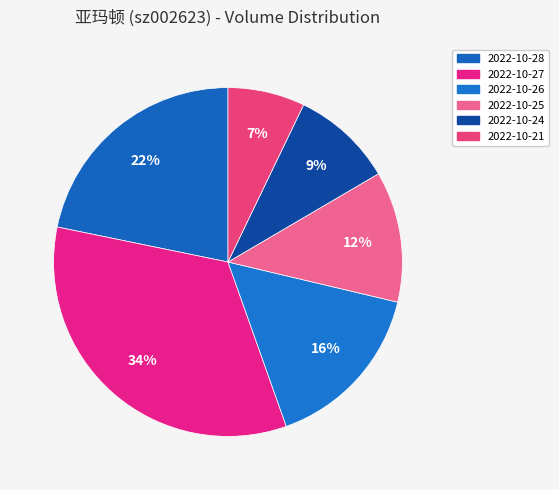

How much of the chart is everything except 2022-10-27?

66.4%